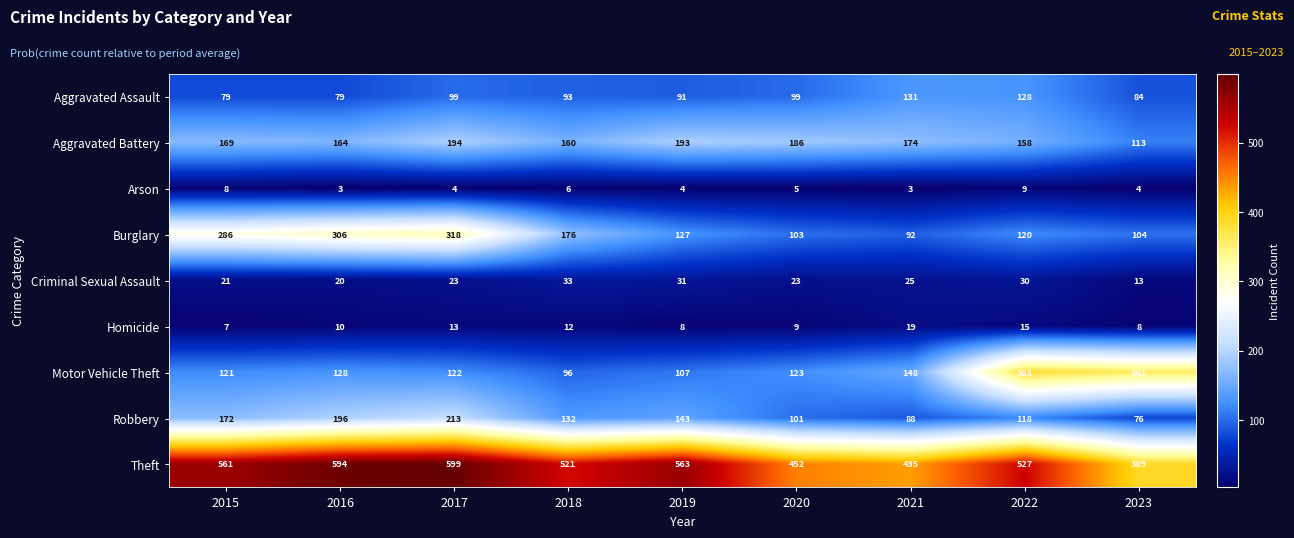

What is the difference between the highest and lowest values at 2016?

591